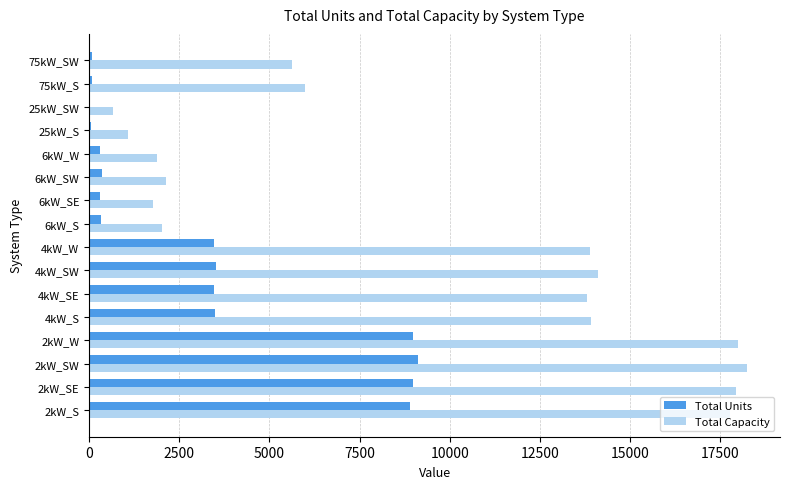

At which label is Total Capacity closest to 9461?

75kW_S